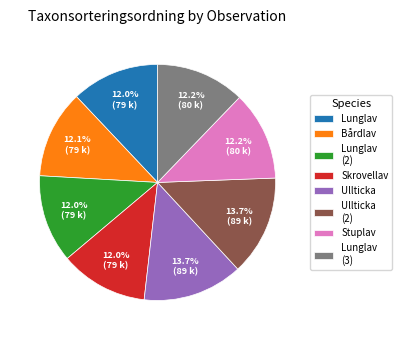

Count the number of slices in the pie.

8